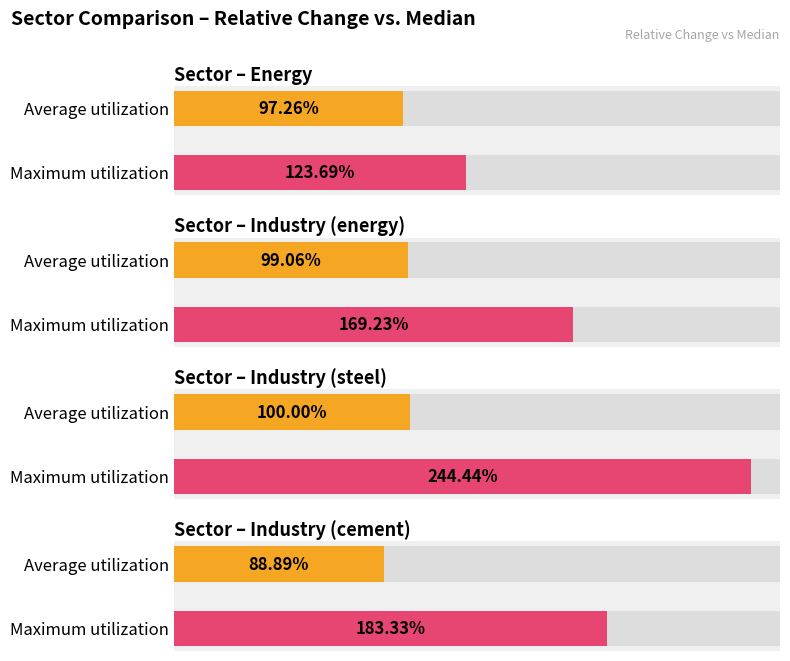

How many data points does each series have?

4